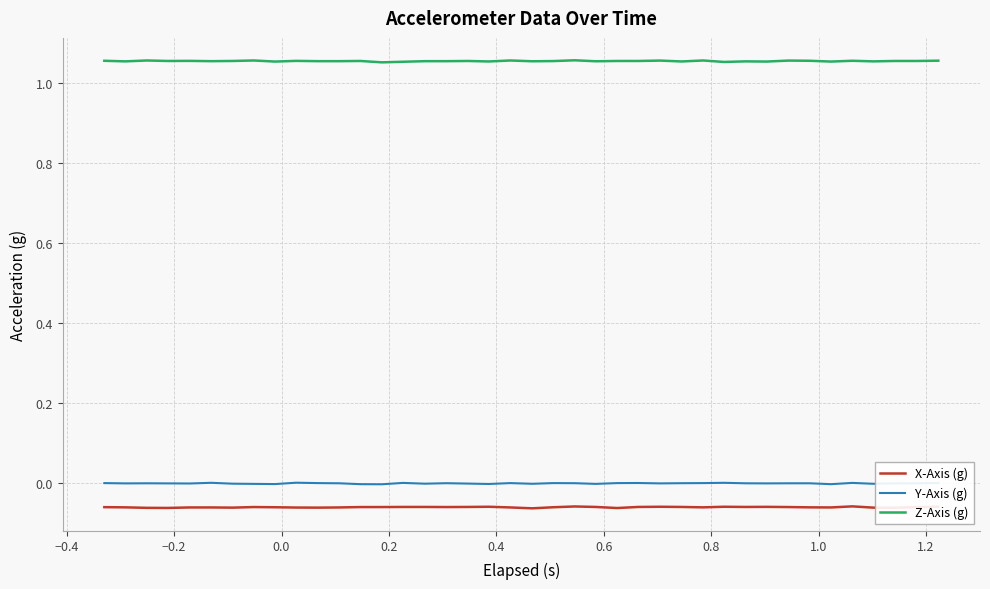

True or false: Y-Axis (g) and X-Axis (g) cross at least once.

False